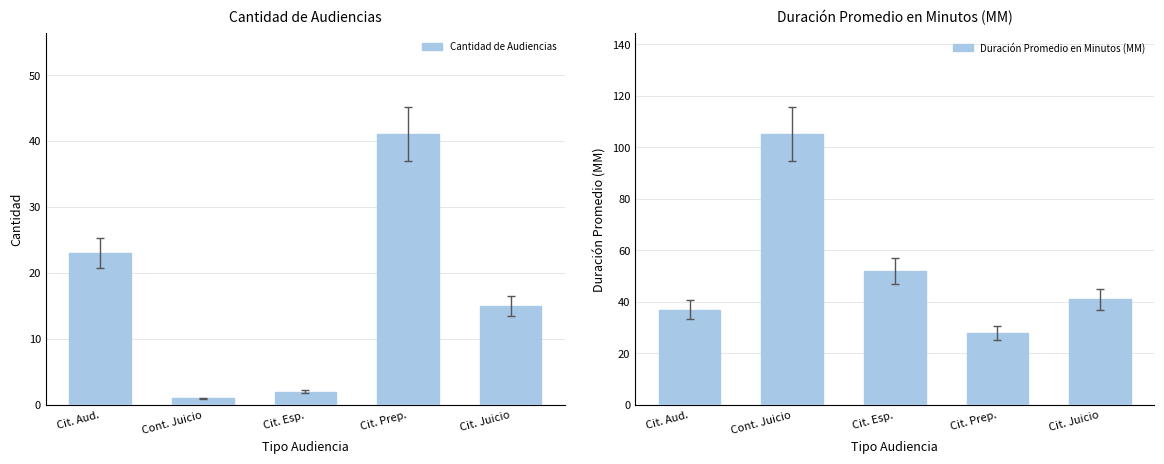

Reading right to left, transcribe all the data shown in this chart.

Cantidad de Audiencias: Cit. Juicio=15	Cit. Prep.=41	Cit. Esp.=2	Cont. Juicio=1	Cit. Aud.=23
Duración Promedio en Minutos (MM): Cit. Juicio=41	Cit. Prep.=28	Cit. Esp.=52	Cont. Juicio=105	Cit. Aud.=37